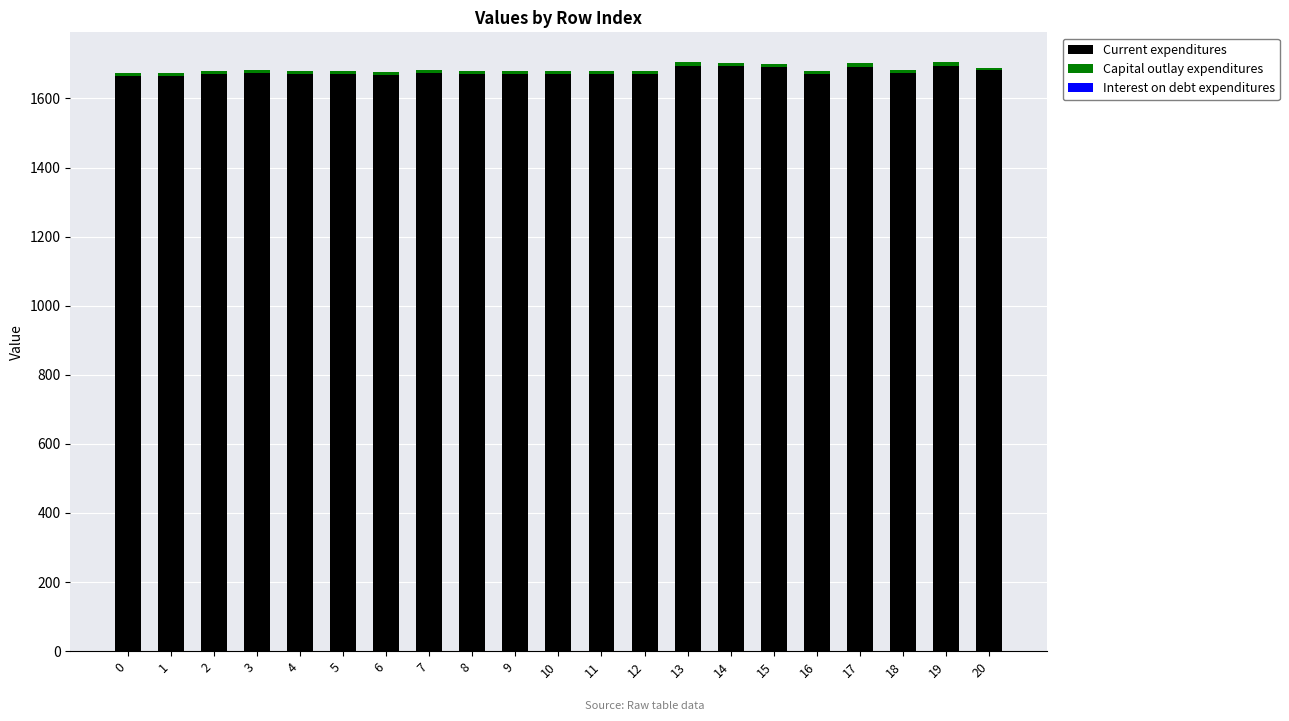

The value of Current expenditures at 11 is 1671.3. True or false?

True